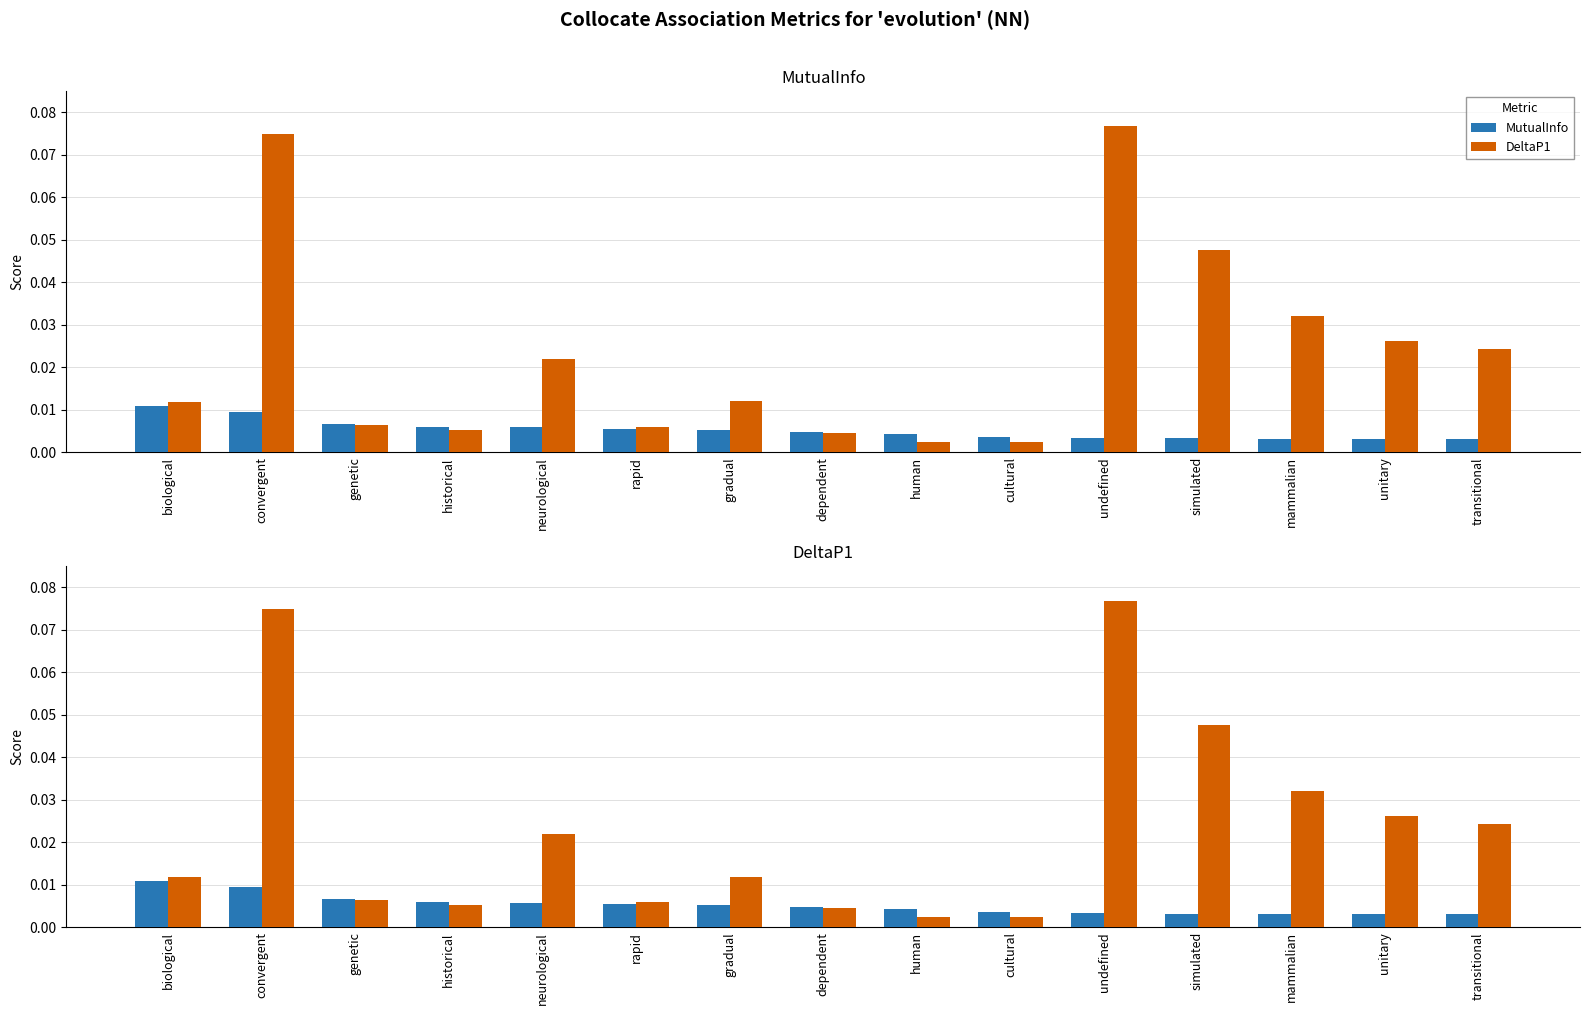

Which series changed the most between mammalian and transitional?

DeltaP1